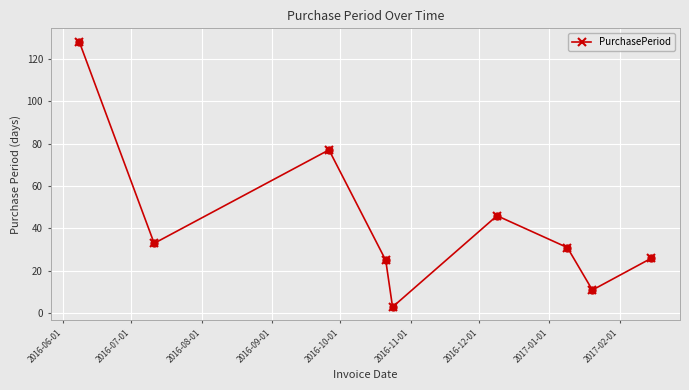

What is the average value?

42